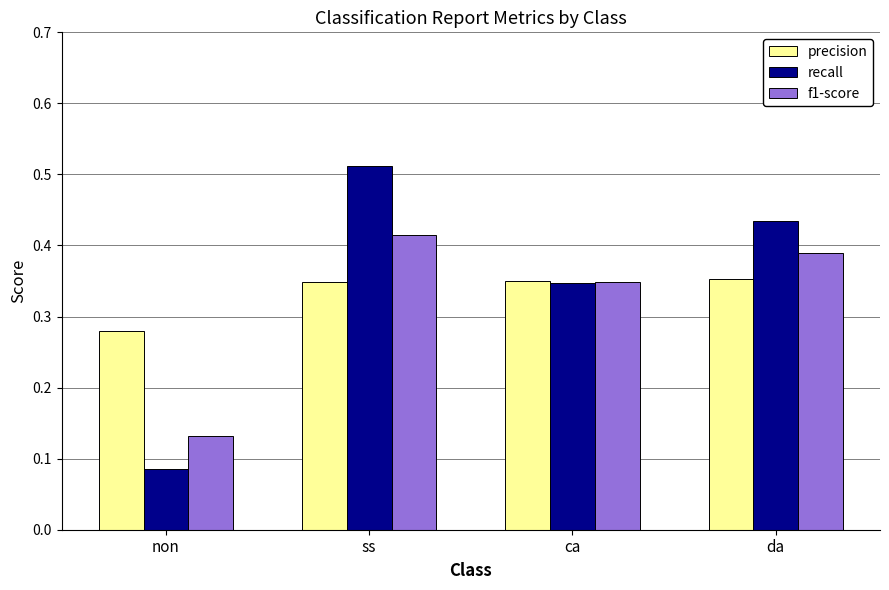

What position from the right is da?

1